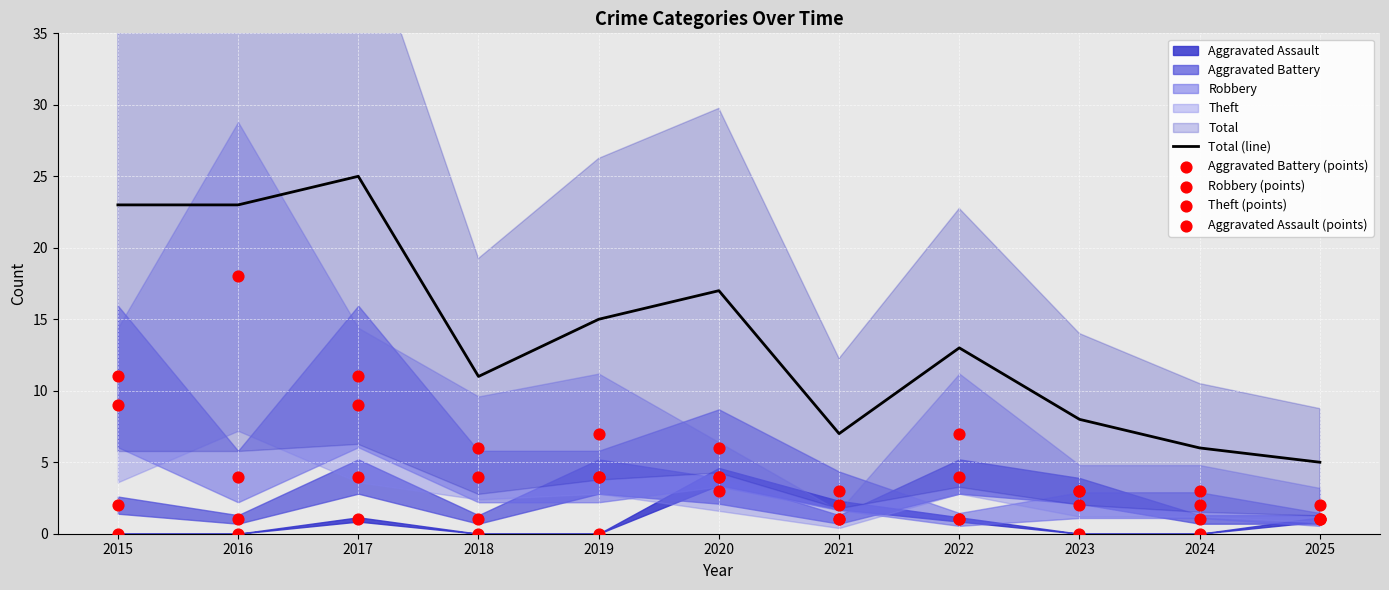

At how many categories does at least one series exceed 17?

3